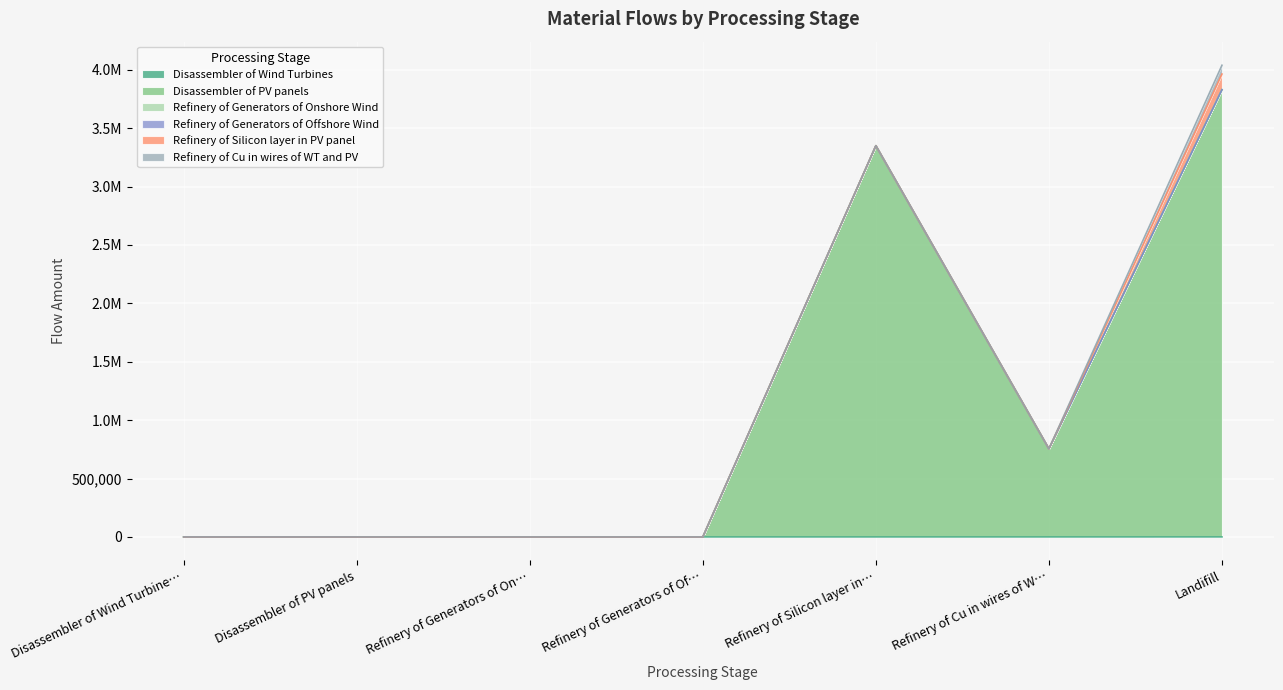

The Disassembler of Wind Turbines series shows 97.1 at Refinery of Generators of Onshore Wind. True or false?

True